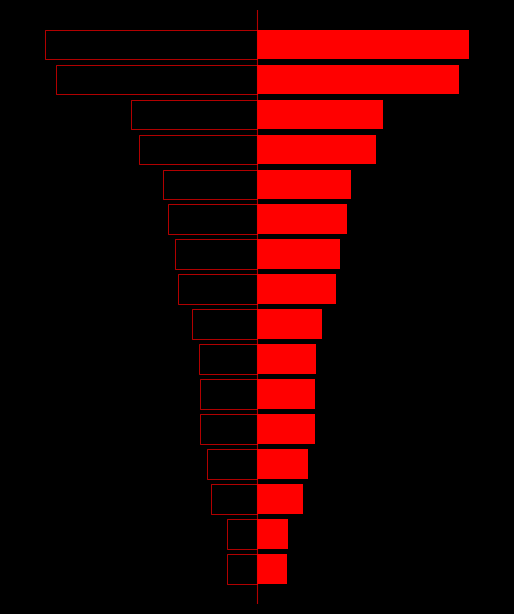

Does the chart contain any negative values?

No